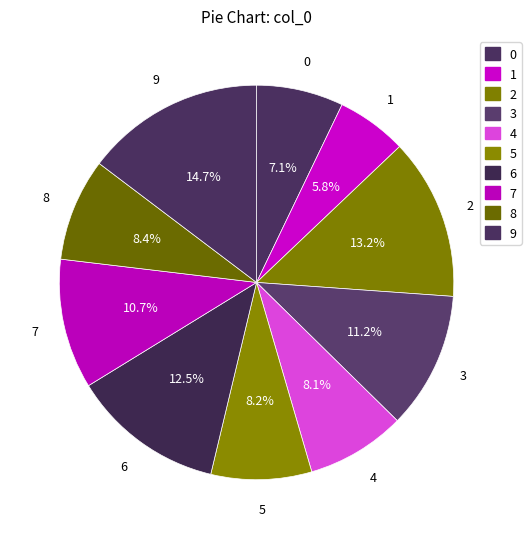

How many slices are in this pie chart?

10